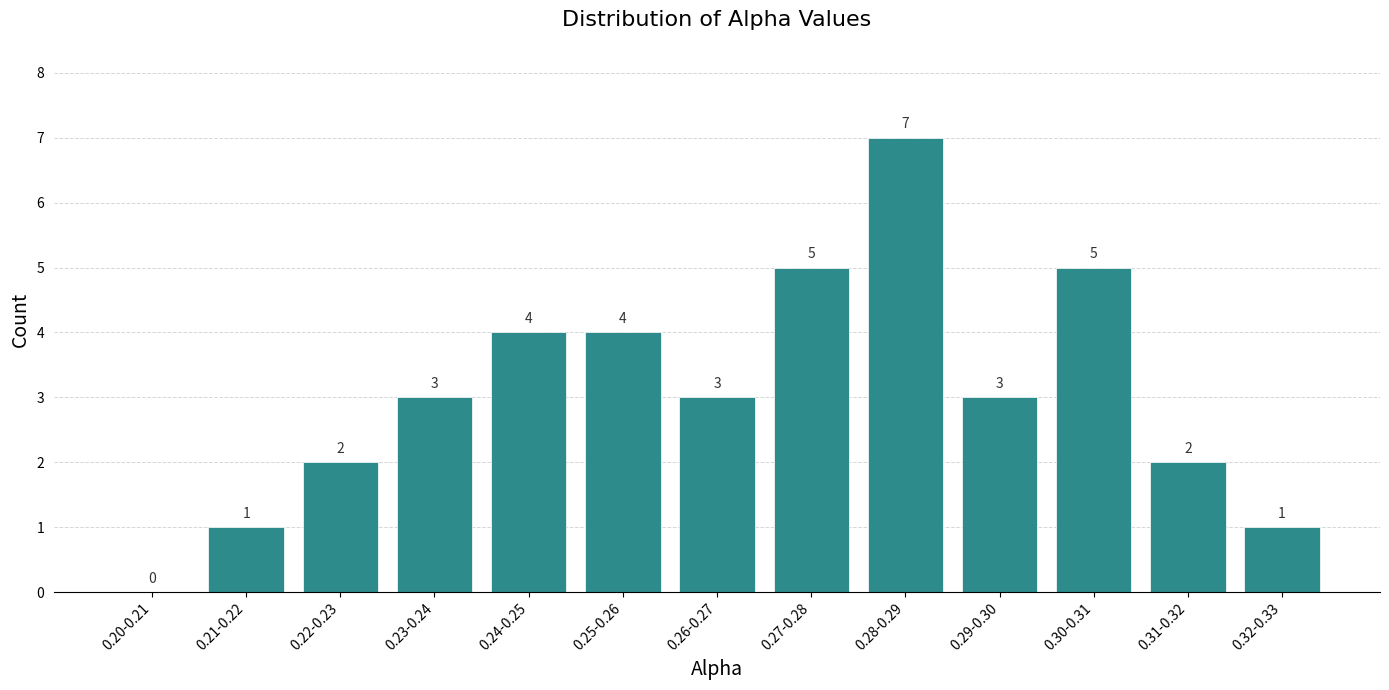

Reading left to right, what are all the values shown in this chart?

0.20-0.21=0	0.21-0.22=1	0.22-0.23=2	0.23-0.24=3	0.24-0.25=4	0.25-0.26=4	0.26-0.27=3	0.27-0.28=5	0.28-0.29=7	0.29-0.30=3	0.30-0.31=5	0.31-0.32=2	0.32-0.33=1